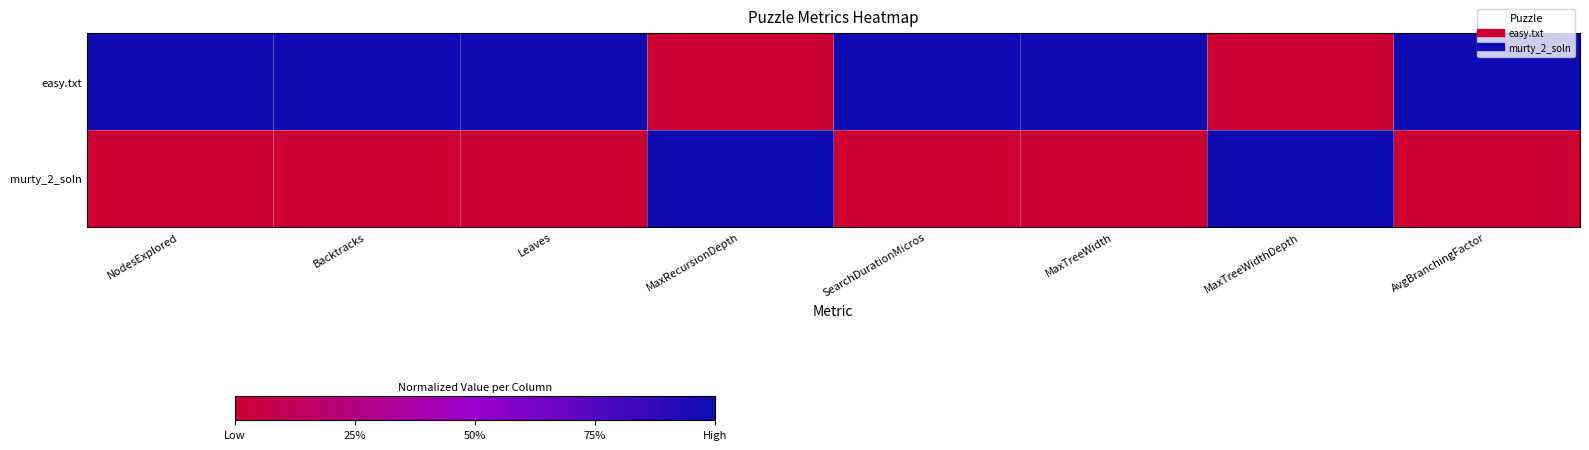

Reading left to right, list all the values displayed in this chart.

easy.txt: NodesExplored=1	Backtracks=1	Leaves=1	MaxRecursionDepth=0	SearchDurationMicros=1	MaxTreeWidth=1	MaxTreeWidthDepth=0	AvgBranchingFactor=1
murty_2_soln: NodesExplored=0	Backtracks=0	Leaves=0	MaxRecursionDepth=1	SearchDurationMicros=0	MaxTreeWidth=0	MaxTreeWidthDepth=1	AvgBranchingFactor=0